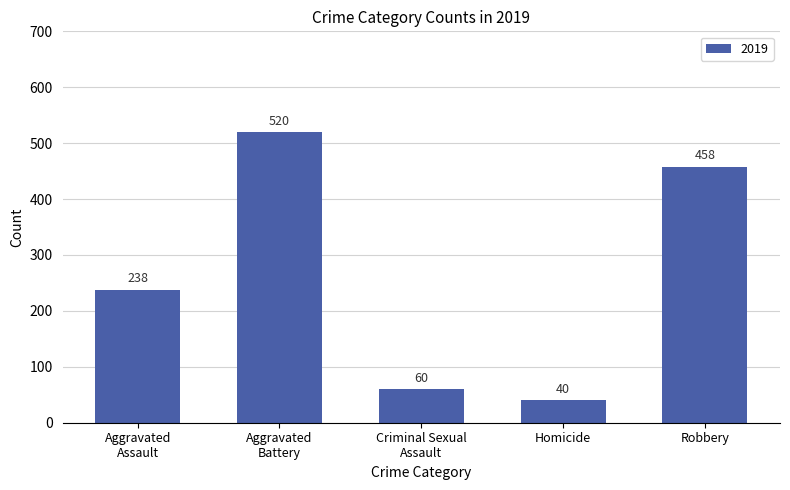

At which category does the chart reach its minimum across all series?

Homicide